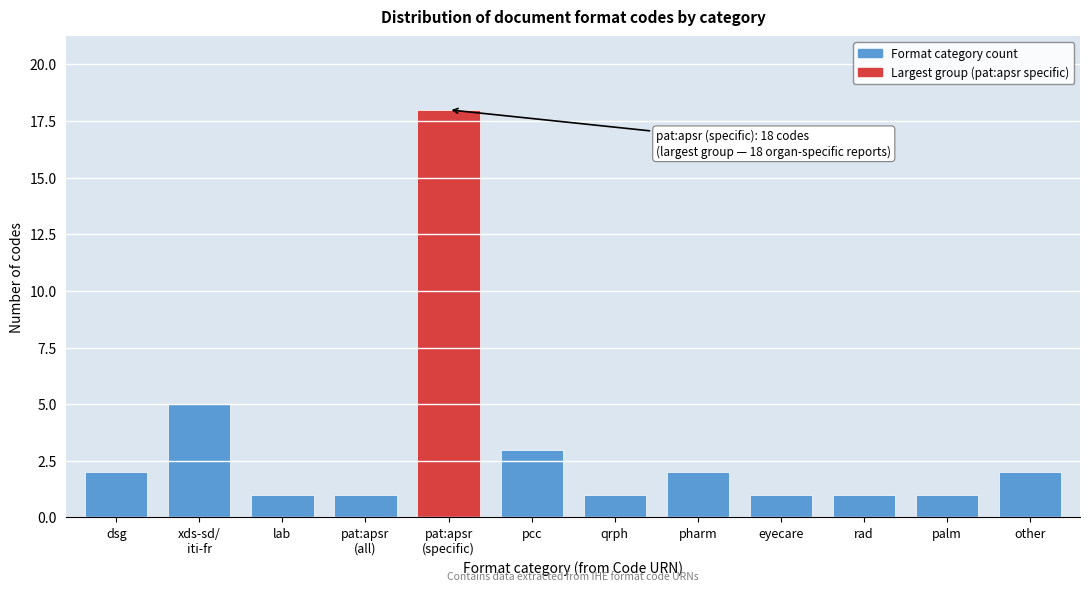

Reading left to right, list all the values displayed in this chart.

2	5	1	1	18	3	1	2	1	1	1	2